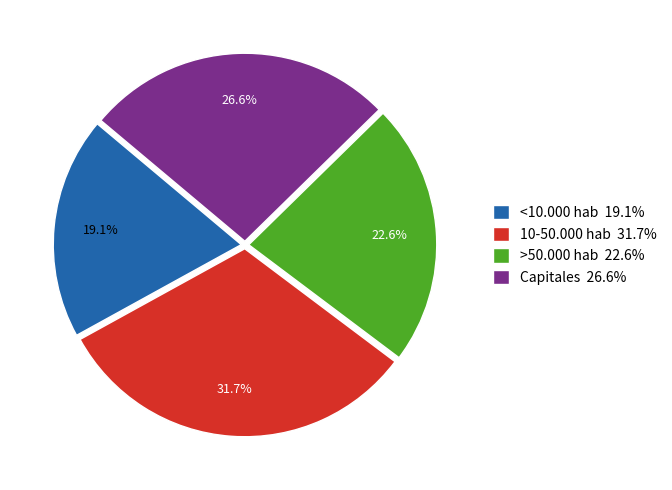

Which category has the smallest portion of the pie?

<10.000 hab